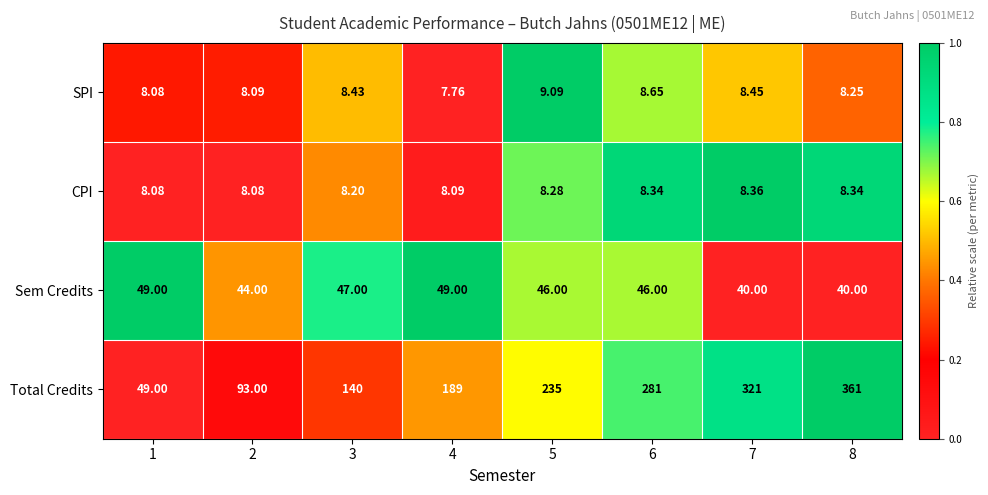

What is the total value across all series at 2?

153.2